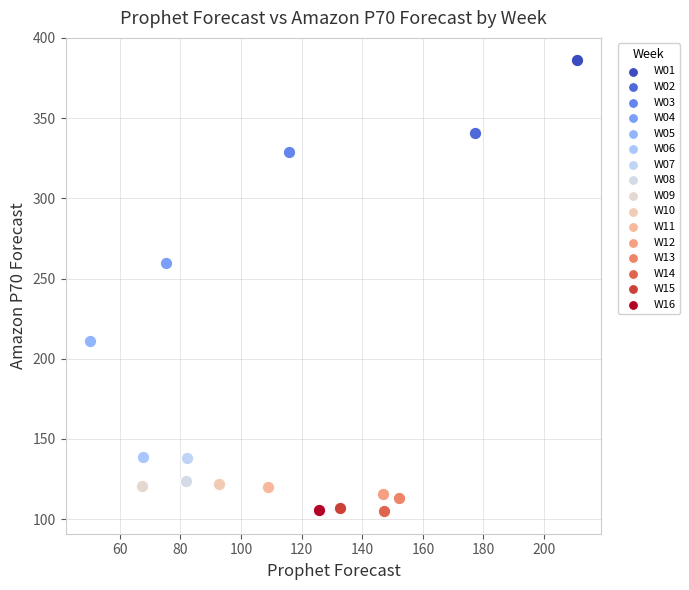

Which series contains the highest Y value?

W01